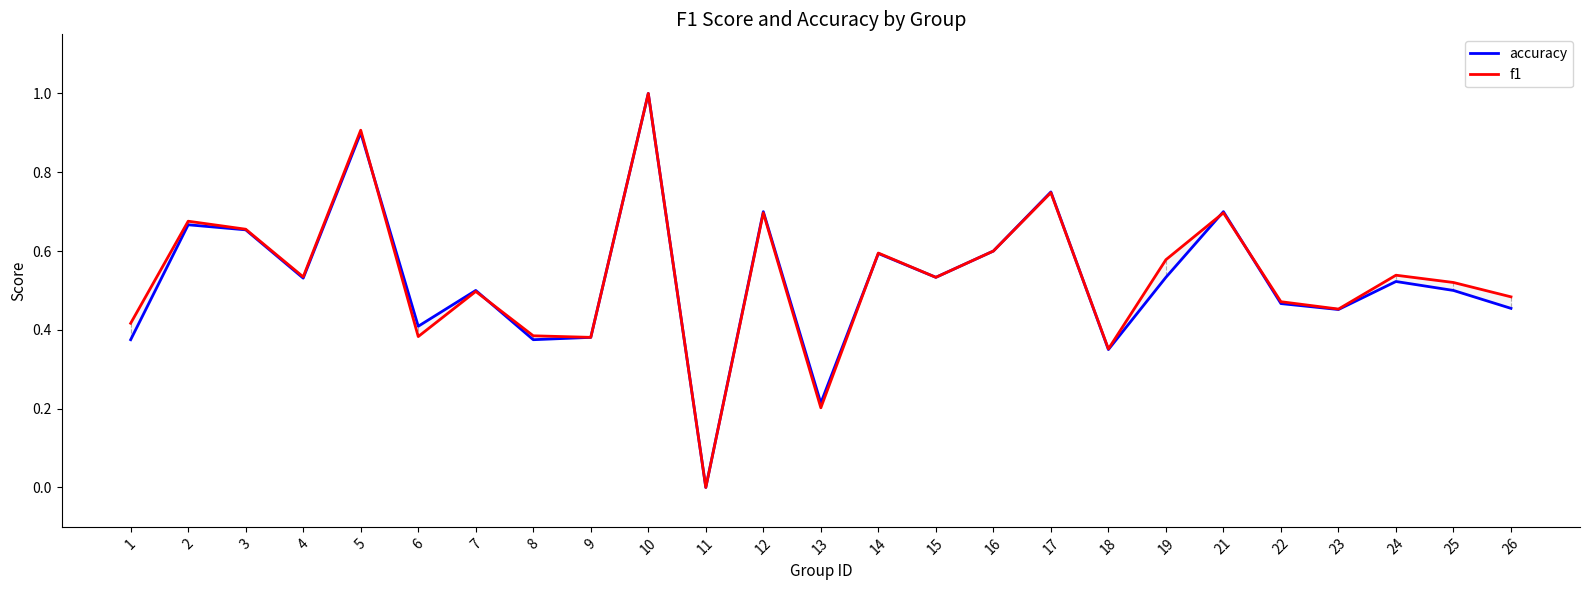

Reading left to right, what are all the values shown in this chart?

accuracy: 0.4	0.7	0.7	0.5	0.9	0.4	0.5	0.4	0.4	1.0	0.0	0.7	0.2	0.6	0.5	0.6	0.8	0.3	0.5	0.7	0.5	0.5	0.5	0.5	0.5
f1: 0.4	0.7	0.7	0.5	0.9	0.4	0.5	0.4	0.4	1.0	0.0	0.7	0.2	0.6	0.5	0.6	0.7	0.4	0.6	0.7	0.5	0.5	0.5	0.5	0.5